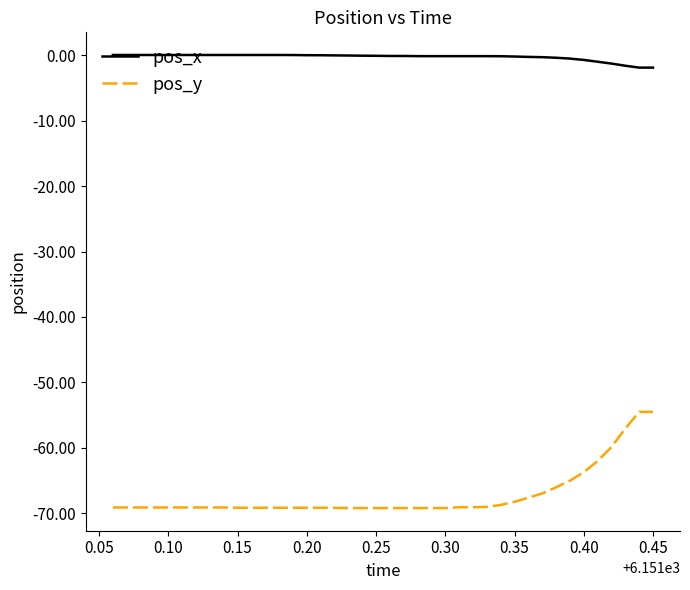

True or false: pos_x and pos_y cross at least once.

False